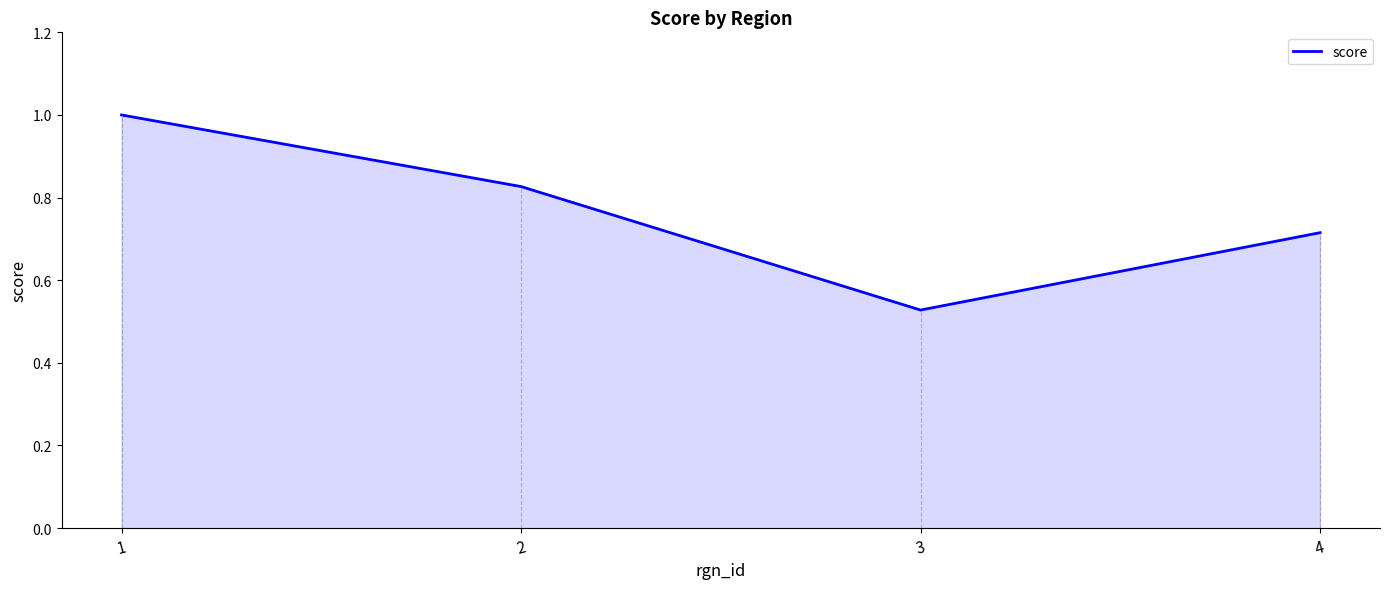

What is the difference between the second highest and second lowest values?

0.1